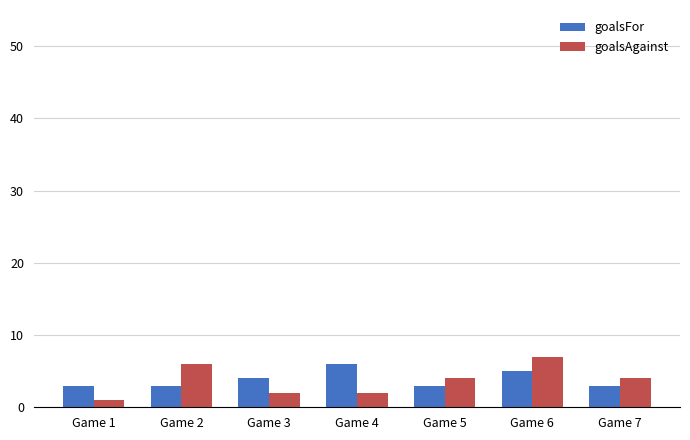

Reading right to left, transcribe all the data shown in this chart.

goalsFor: Game 7=3	Game 6=5	Game 5=3	Game 4=6	Game 3=4	Game 2=3	Game 1=3
goalsAgainst: Game 7=4	Game 6=7	Game 5=4	Game 4=2	Game 3=2	Game 2=6	Game 1=1